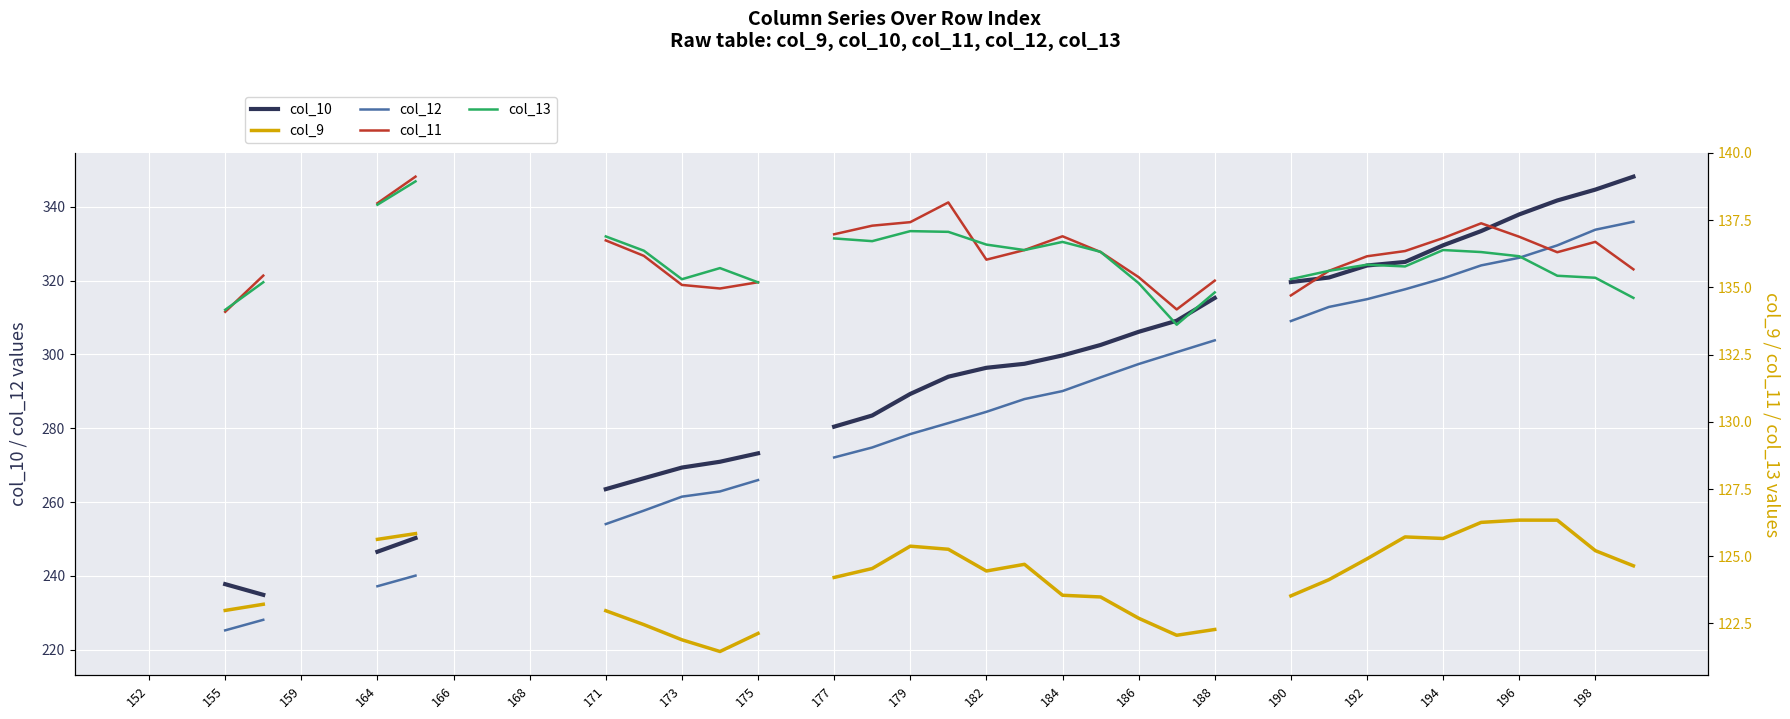

What is the label of the 7th point from the left?

164